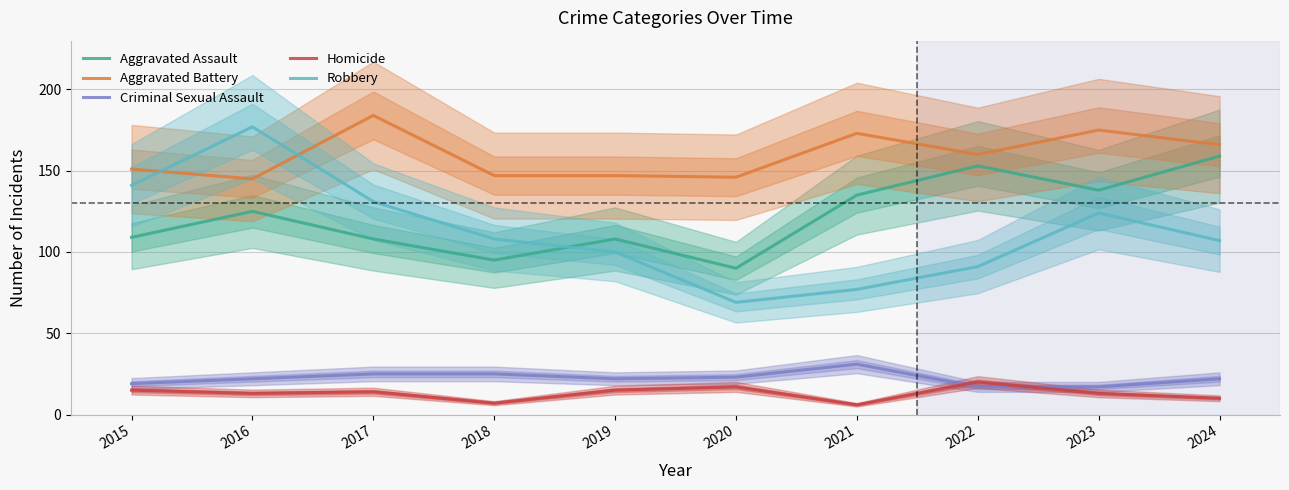

What is the difference between the second highest and second lowest values in the Criminal Sexual Assault series?

8